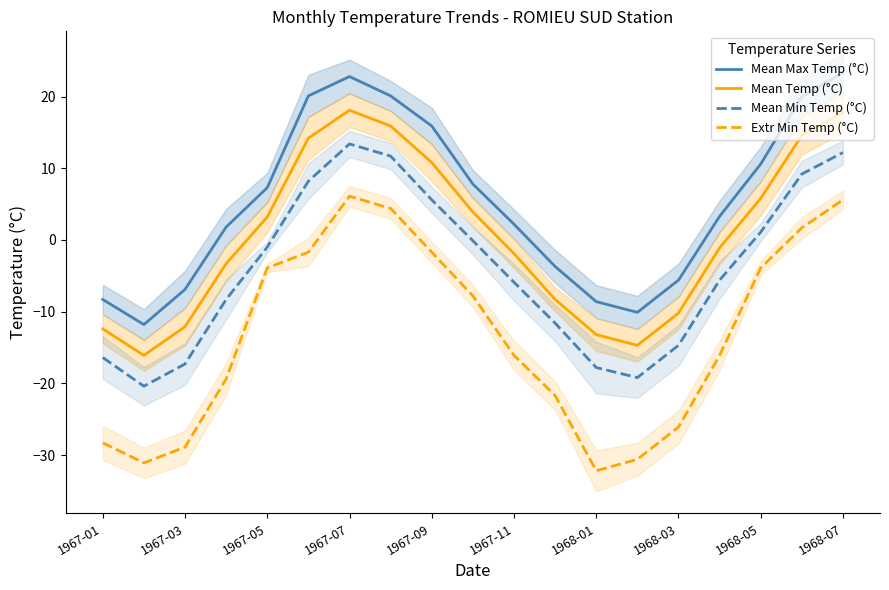

True or false: Mean Min Temp (°C) and Mean Temp (°C) intersect in this chart.

False